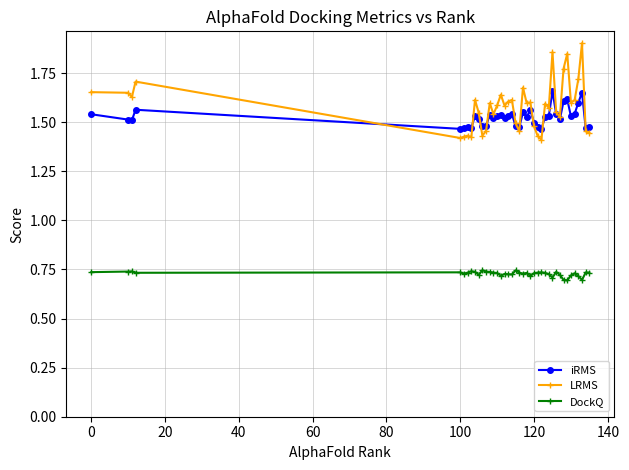

Count the DockQ values in the range 0 to 1.

40